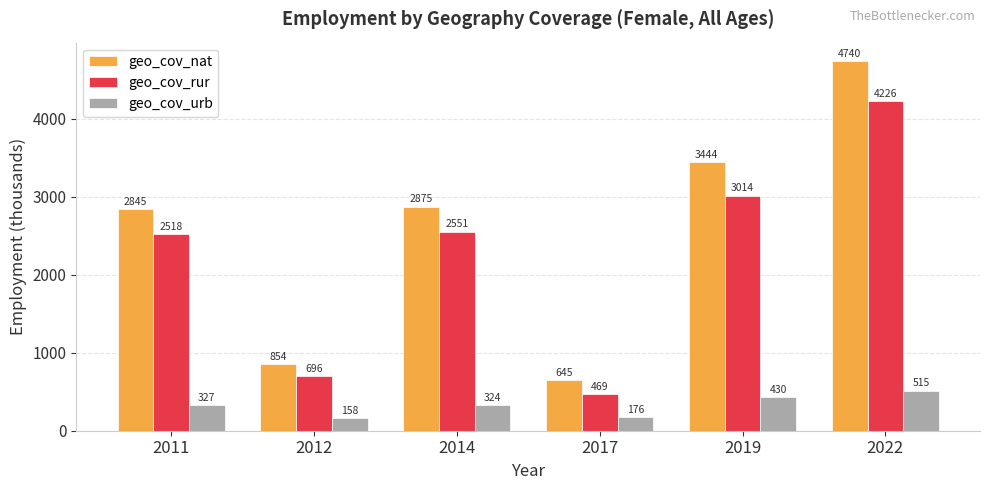

The value of geo_cov_rur at 2019 is 5061.7. True or false?

False